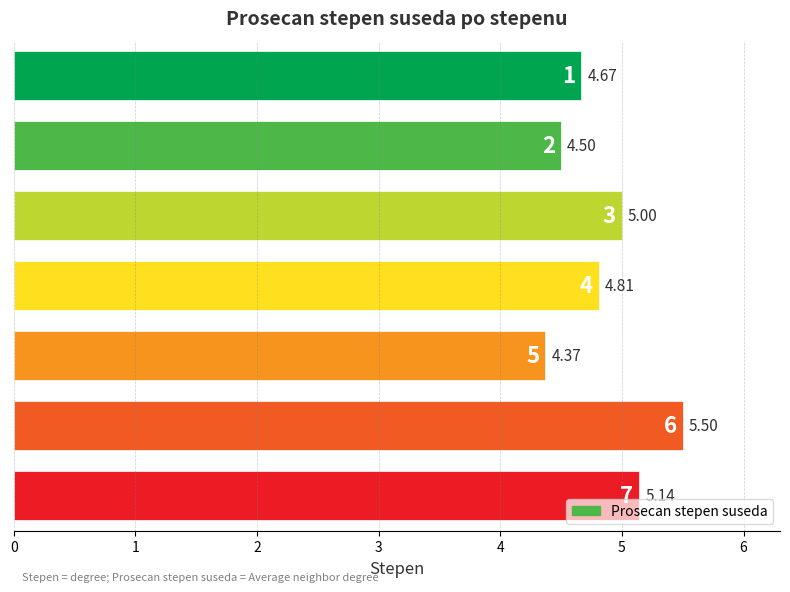

What is the average value?

4.9